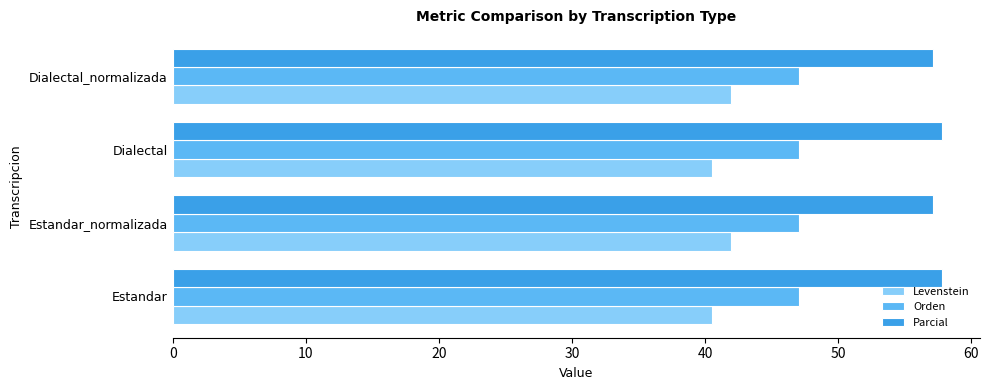

What value does the Levenstein series have at Estandar_normalizada?

41.9